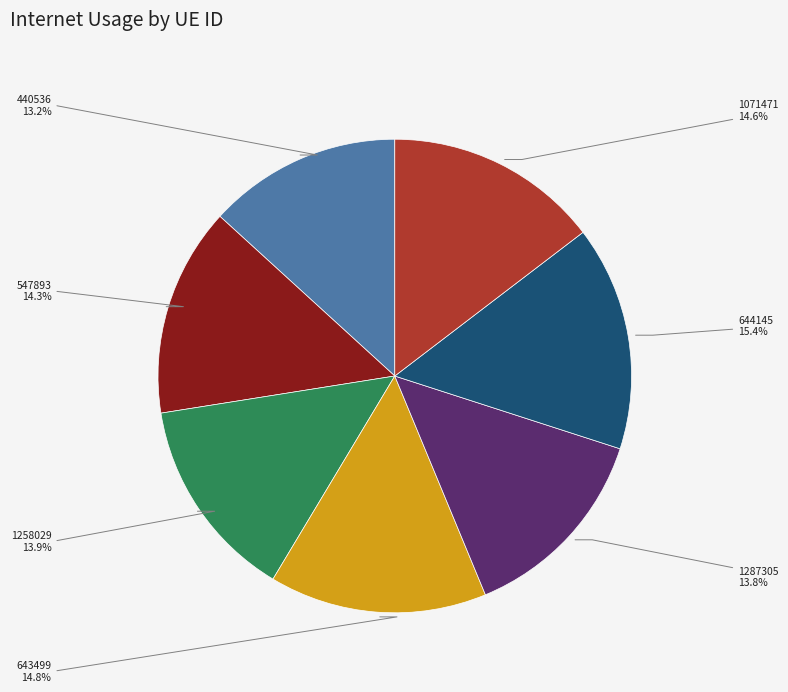

Is there any slice that represents more than half of the pie?

No